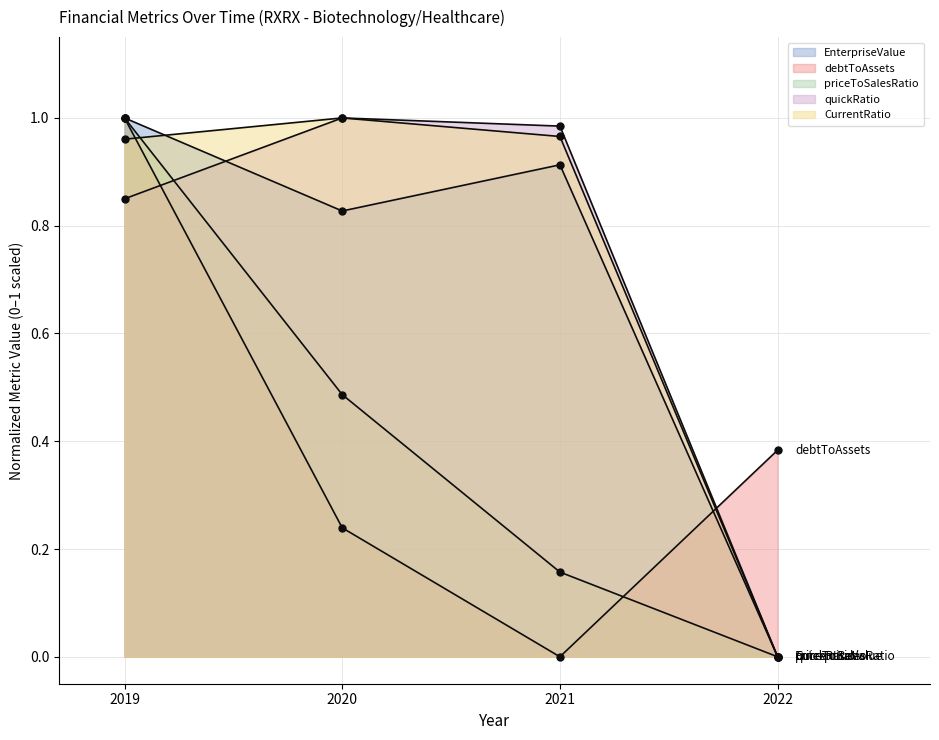

Reading right to left, transcribe all the data shown in this chart.

EnterpriseValue: 0.0	0.9	0.8	1.0
debtToAssets: 0.4	0.0	0.2	1.0
priceToSalesRatio: 0.0	0.2	0.5	1.0
quickRatio: 0.0	1.0	1.0	0.8
CurrentRatio: 0.0	1.0	1.0	1.0